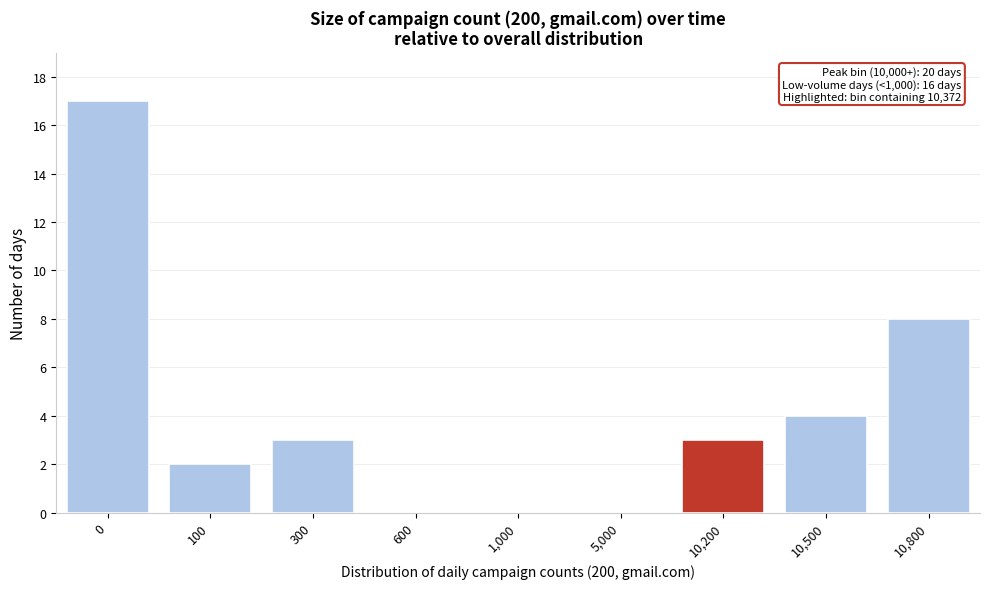

Reading right to left, transcribe all the data shown in this chart.

10,800=8	10,500=4	10,200=3	5,000=0	1,000=0	600=0	300=3	100=2	0=17